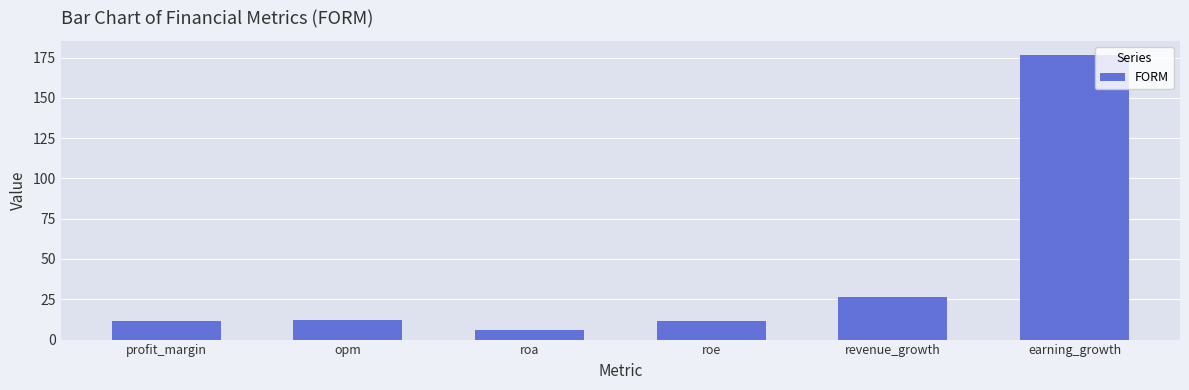

What is the change in value from profit_margin to earning_growth?

+165.0